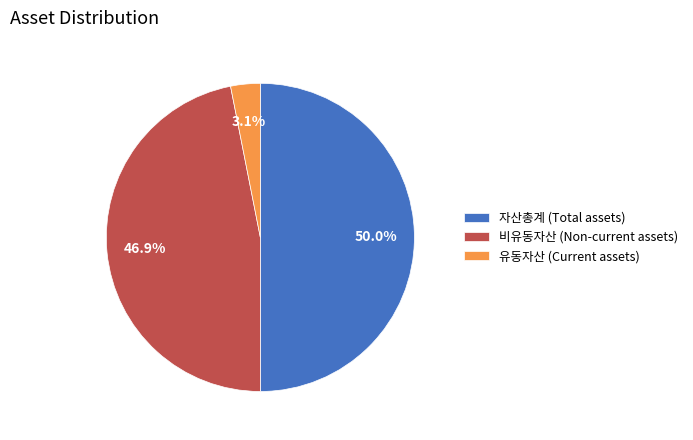

To the nearest percent, what portion does 자산총계 (Total assets) represent?

50%